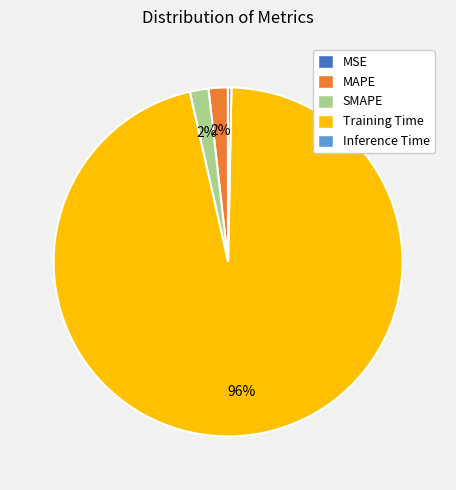

What percentage is the MAPE slice, to the nearest percent?

2%